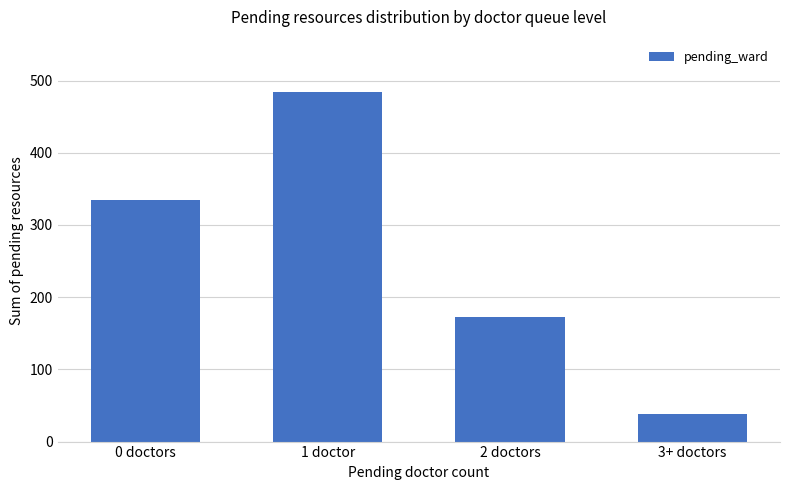

Where is the data nearest to the value 261?

0 doctors